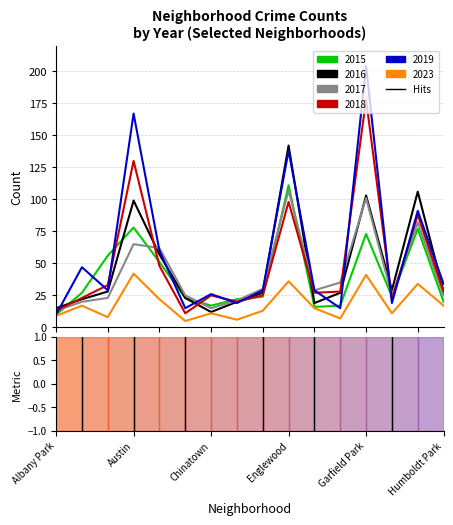

Which series has the widest spread of values?

2019